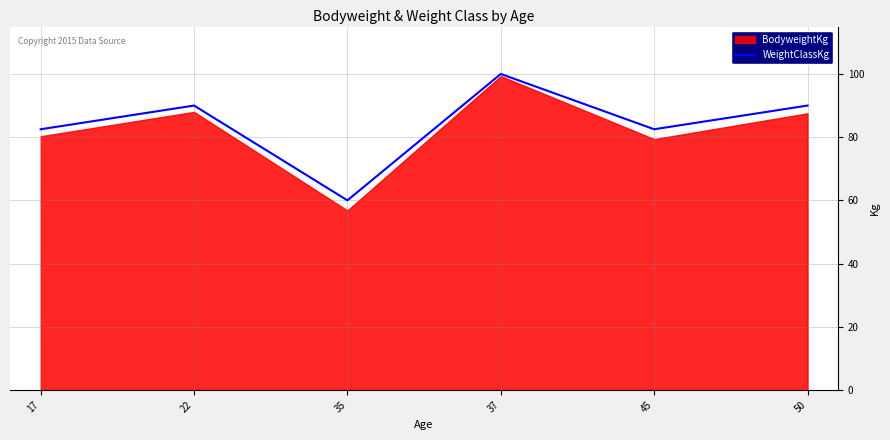

What is the minimum value for WeightClassKg?

60.0